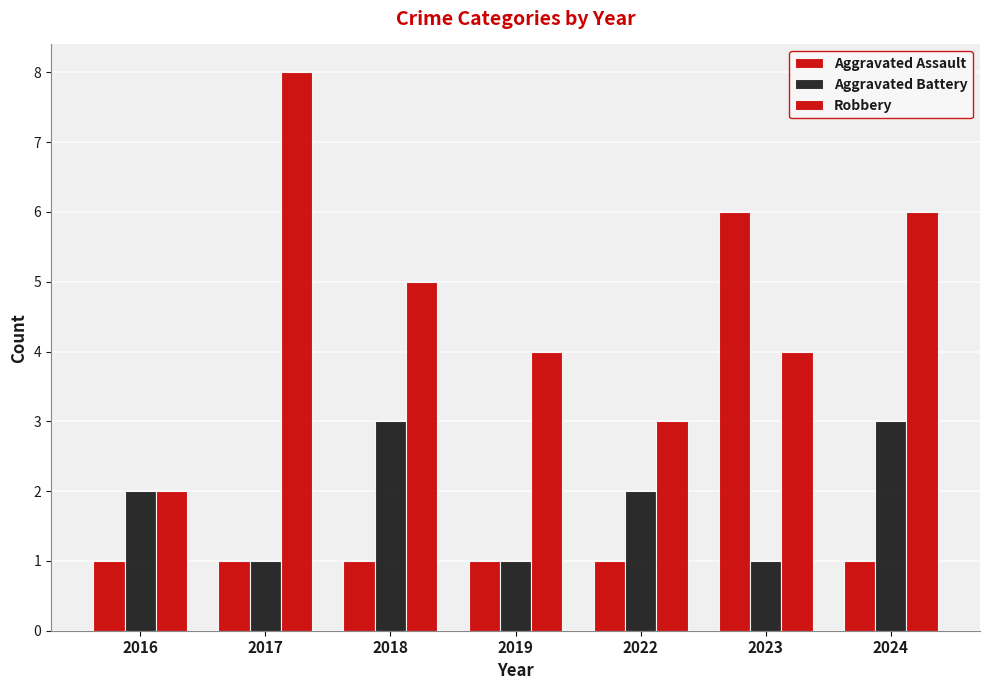

Is the value of Robbery at 2017 greater than the value of Aggravated Assault at 2018?

Yes